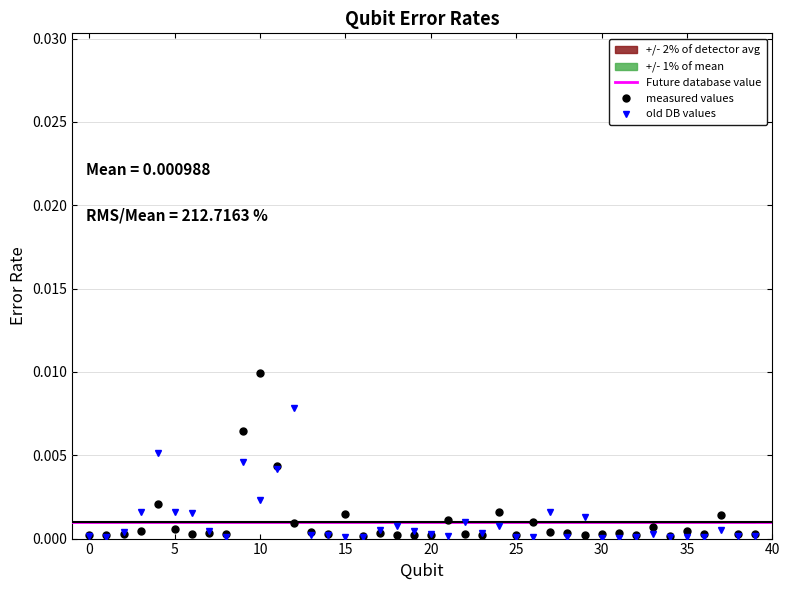

Where is the first local maximum for ID error?

4